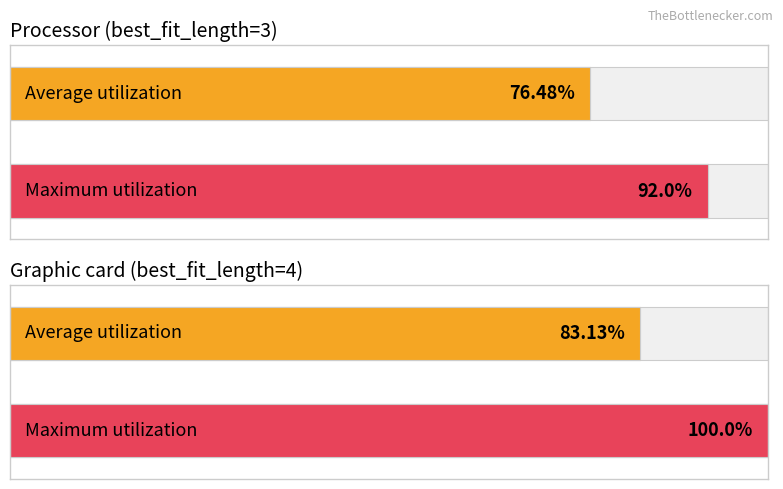

Is the value of Maximum utilization at best_fit_length=4 greater than the value of Average utilization at best_fit_length=3?

Yes